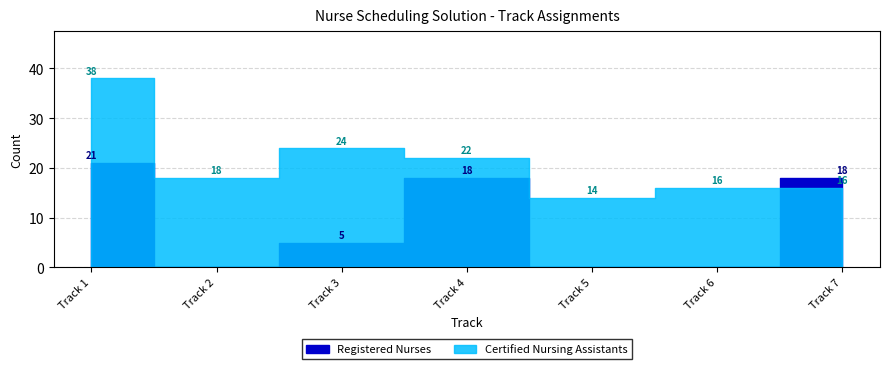

Which category has the lowest value across all series?

Track 2